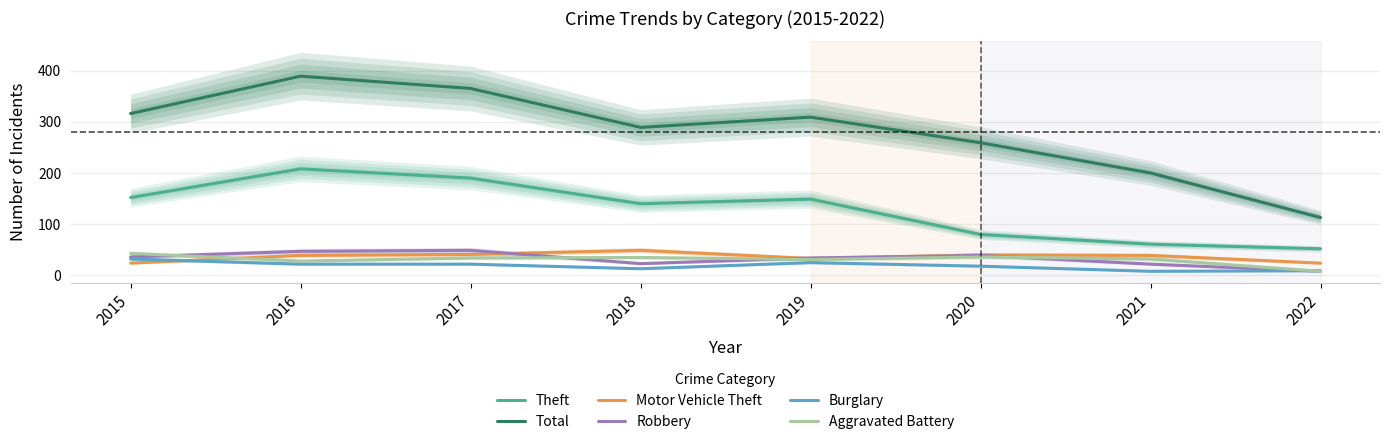

What is the sum of all Robbery values?

258